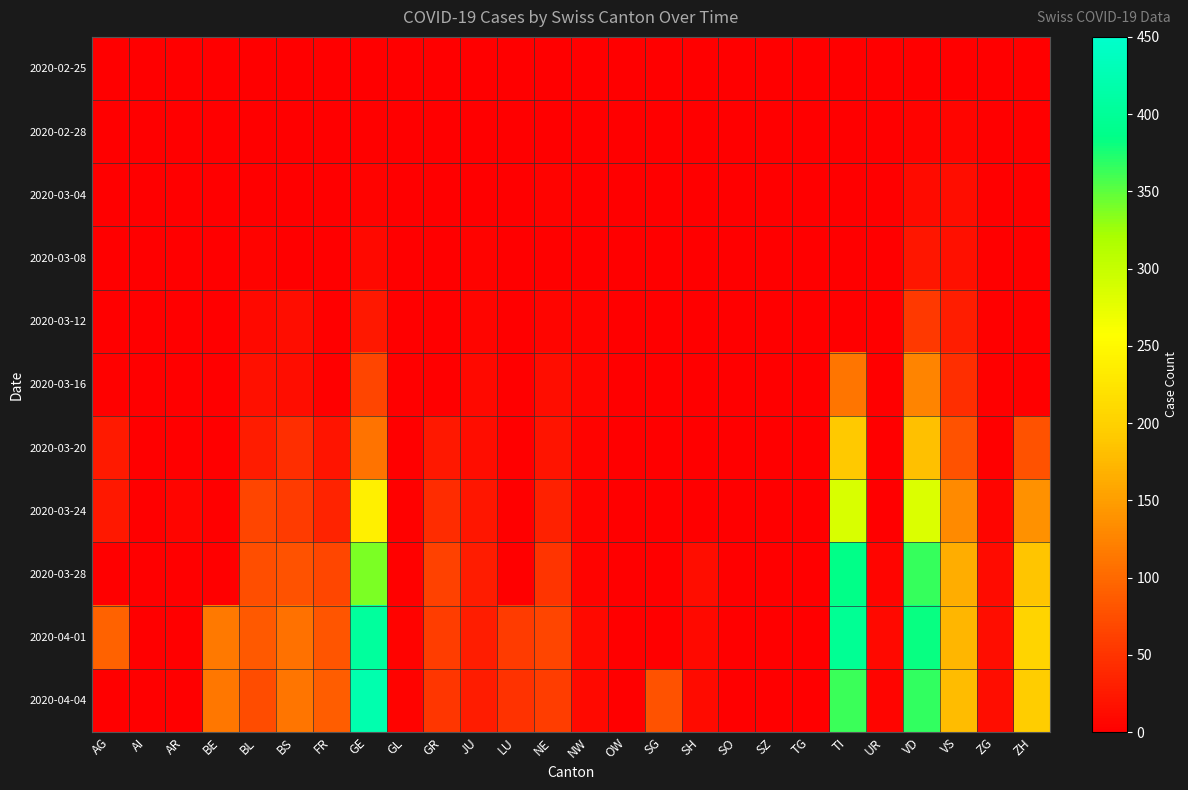

At how many categories does at least one series exceed 236?

3